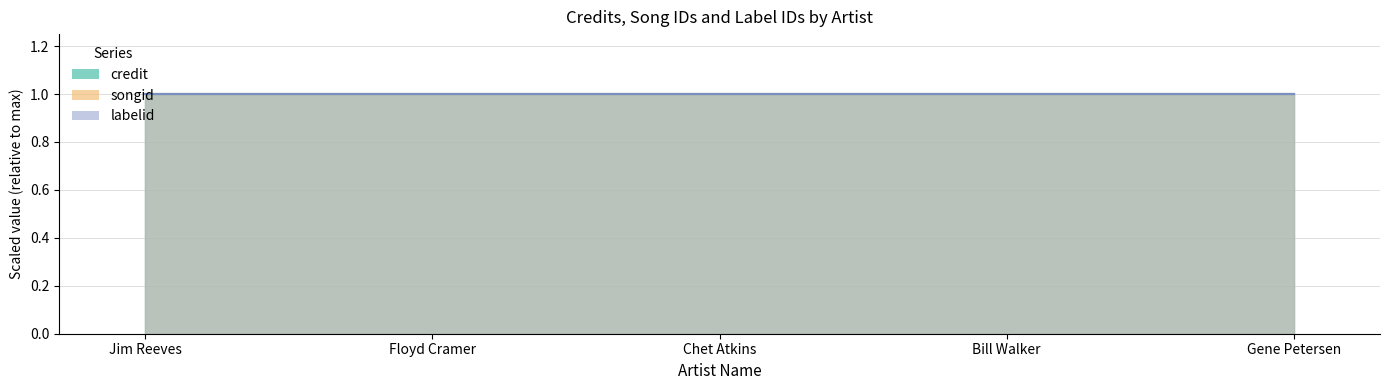

Which series has the widest spread of values?

credit